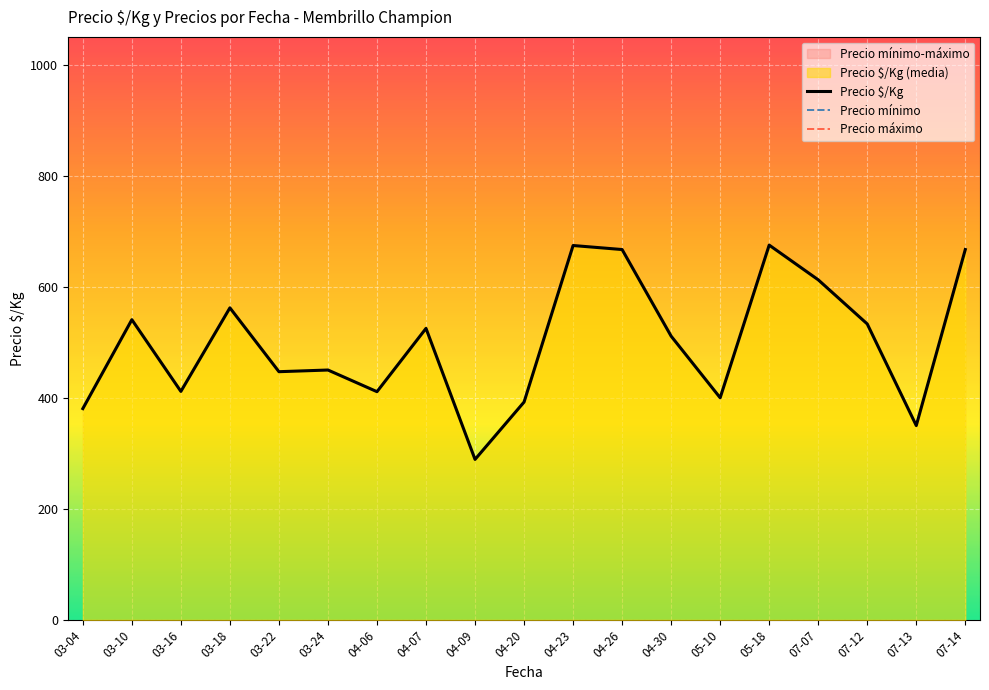

How many values in the Precio $/Kg series are below 511?

9